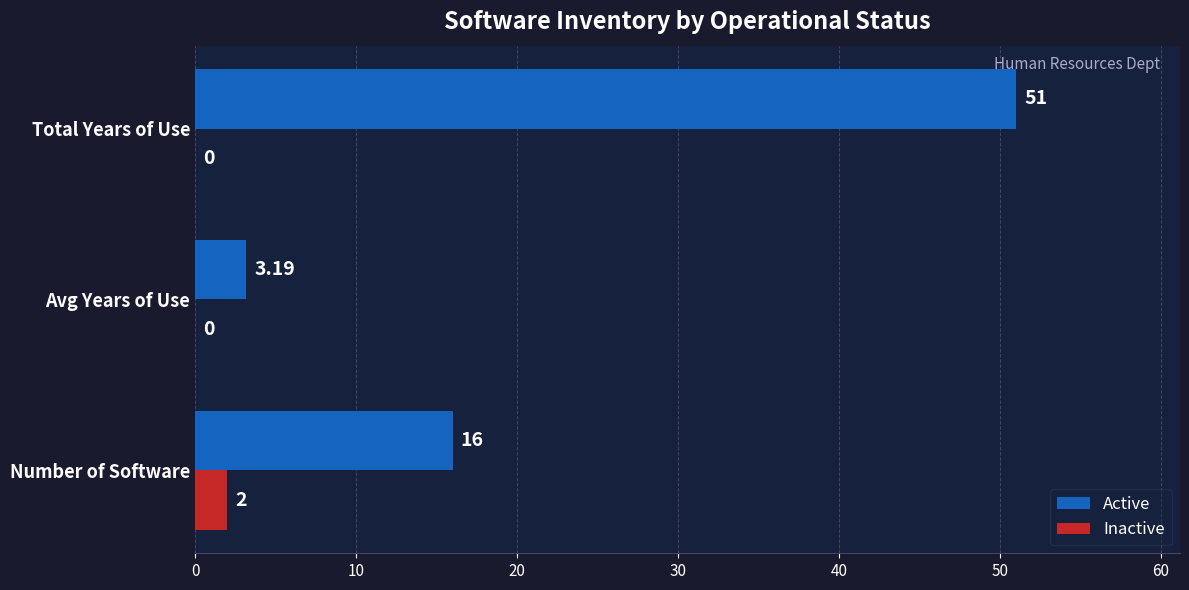

How many data points does each series have?

3